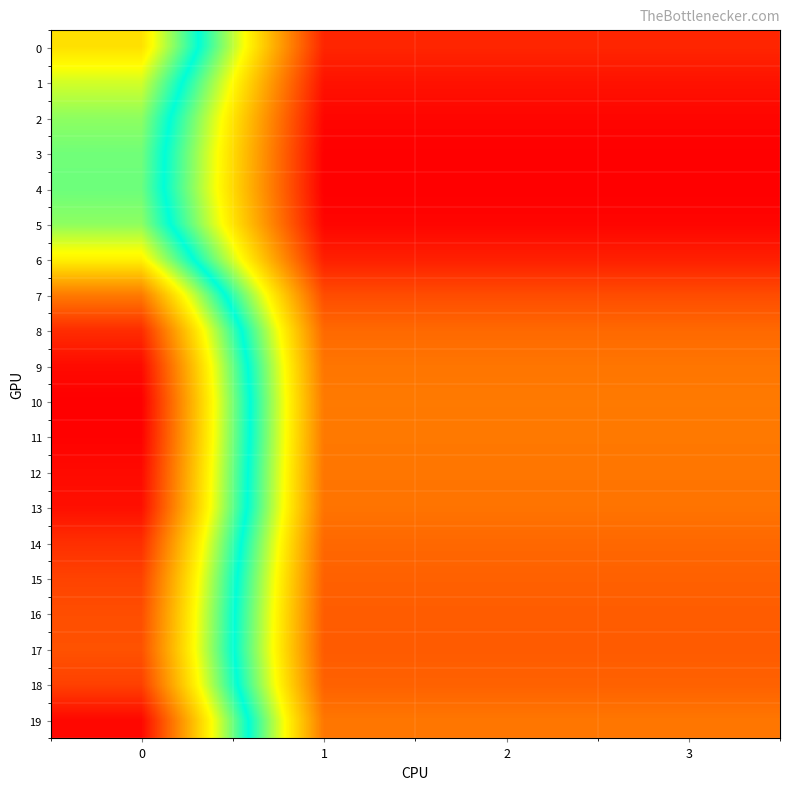

Which series has the largest total across all categories?

10